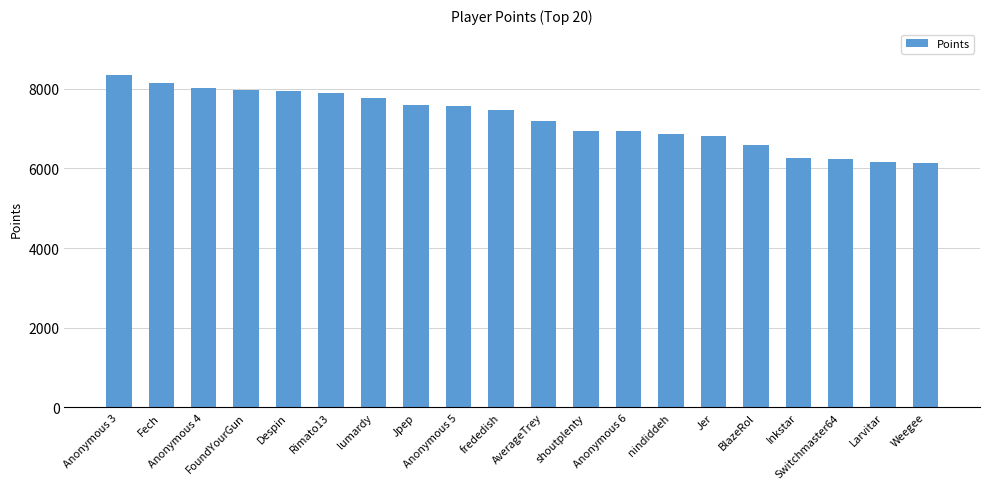

What is the difference between the second highest and second lowest values?

1991